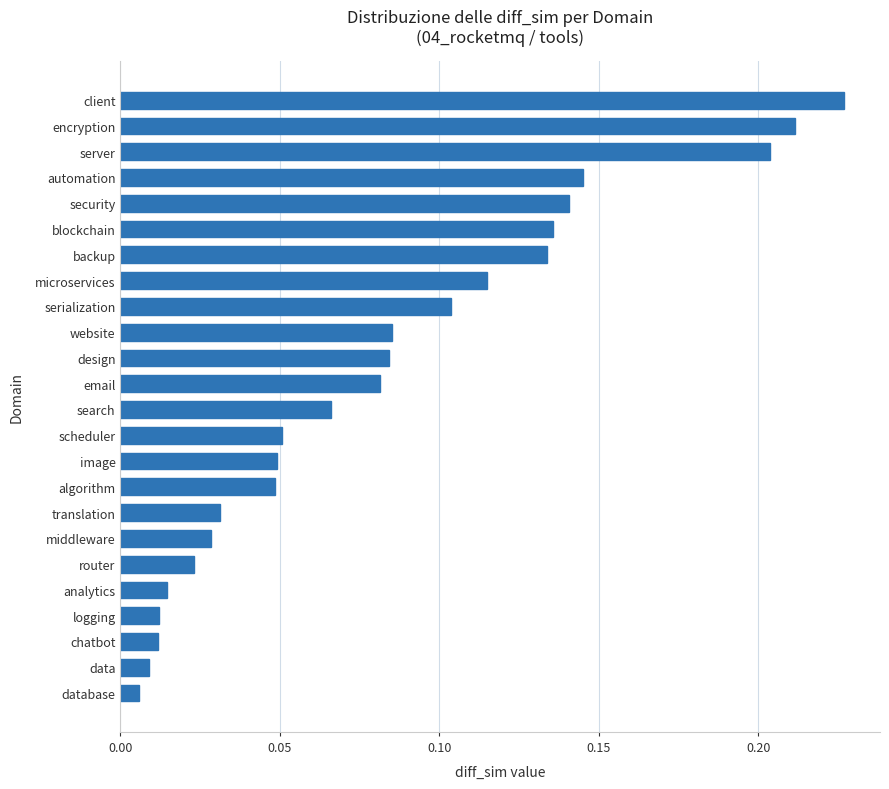

The value at design is 0.0. True or false?

False